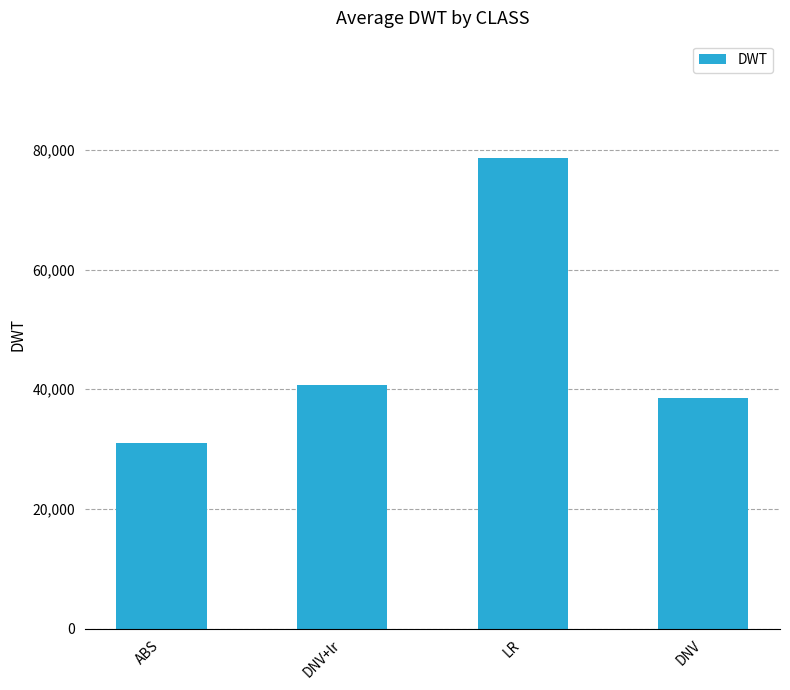

What is the sum of all values?

188771.4